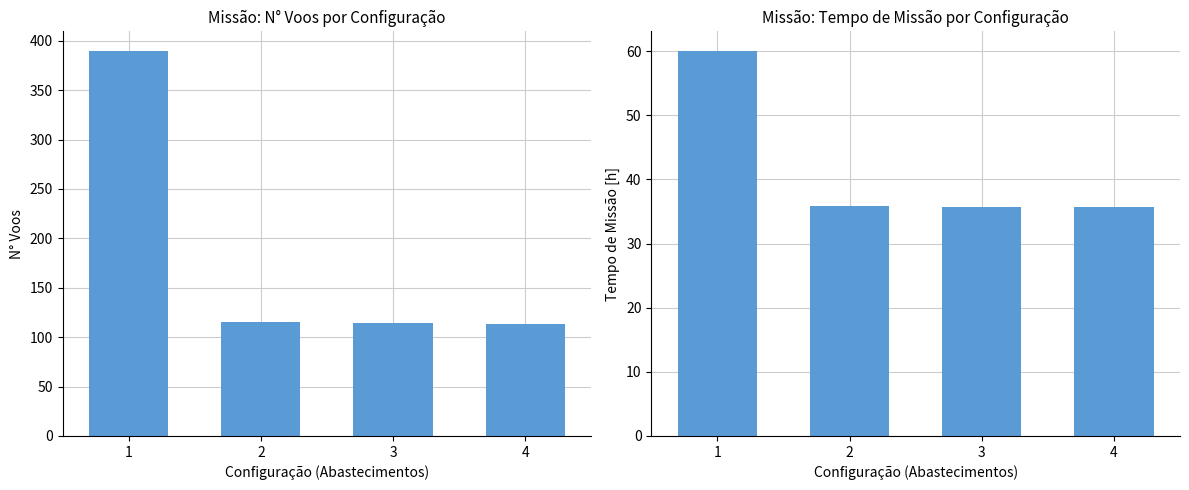

List the labels in order of Tempo de missao [h] value, largest first.

1, 2, 3, 4